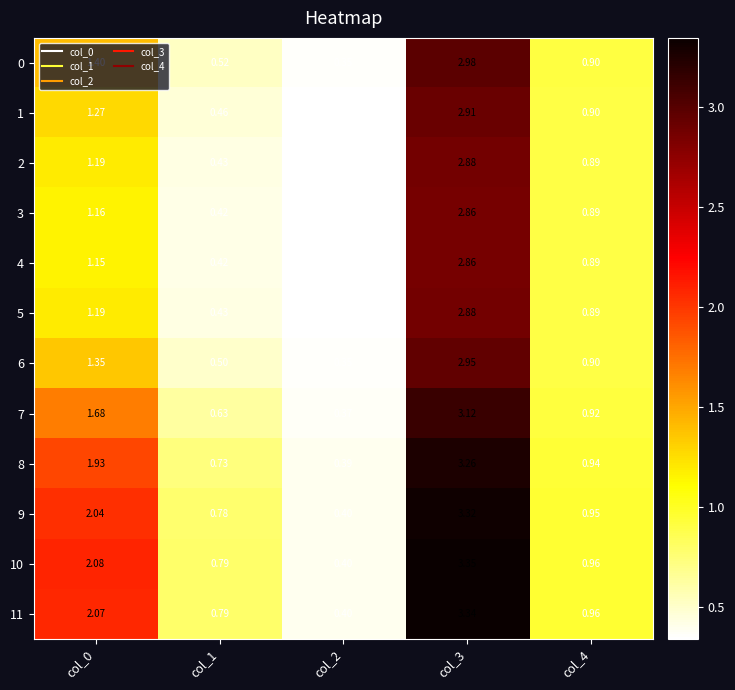

How many series are shown in this chart?

12